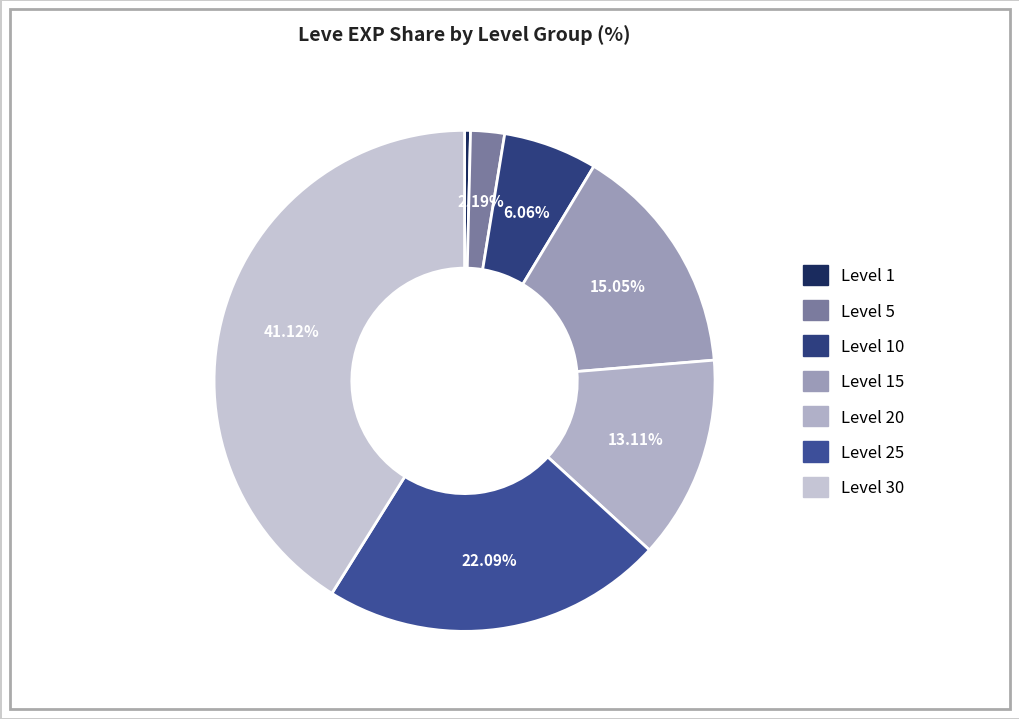

Count the number of slices in the pie.

7